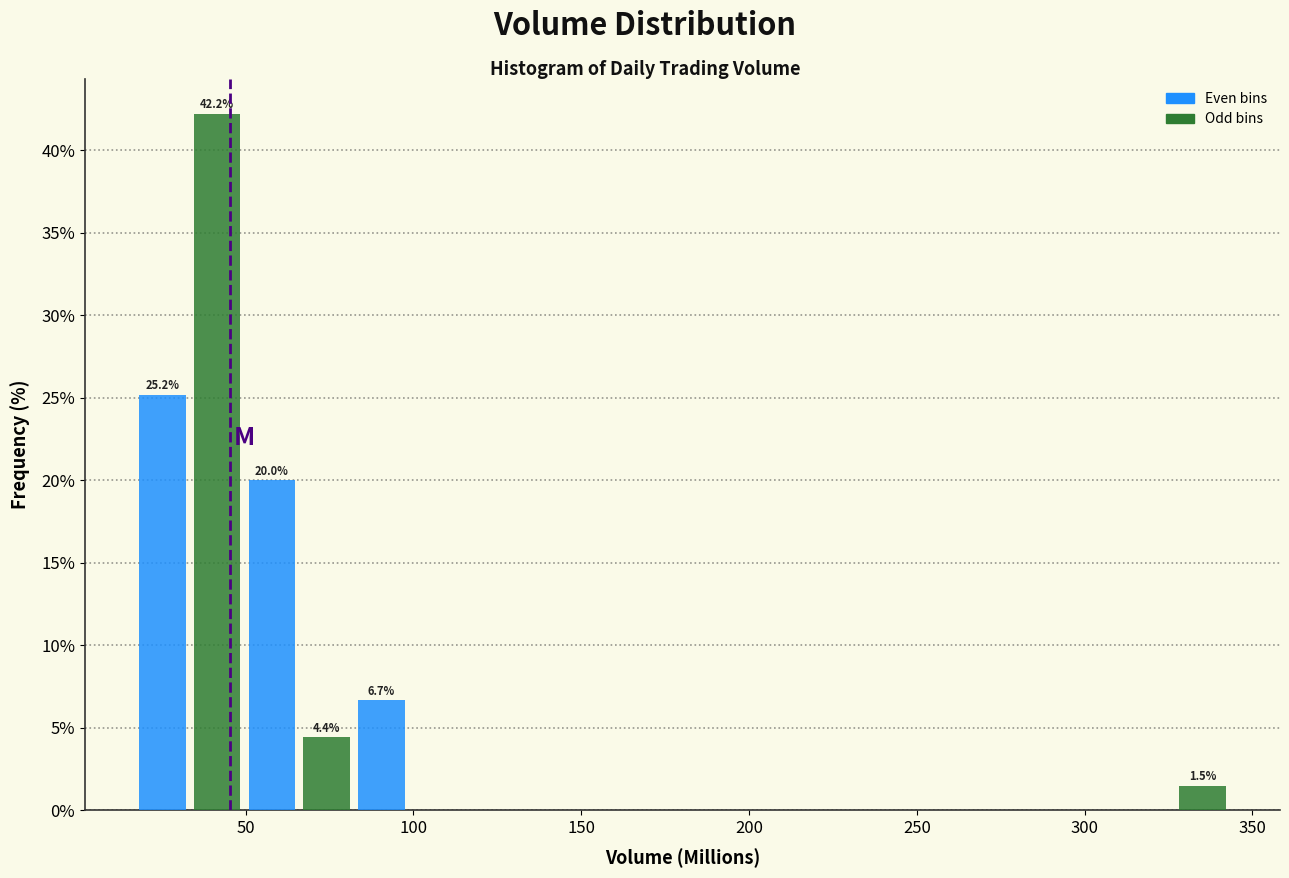

Around what value on the x-axis is the tallest bar? Give the approximate position of its centre, as read against the axis.

40